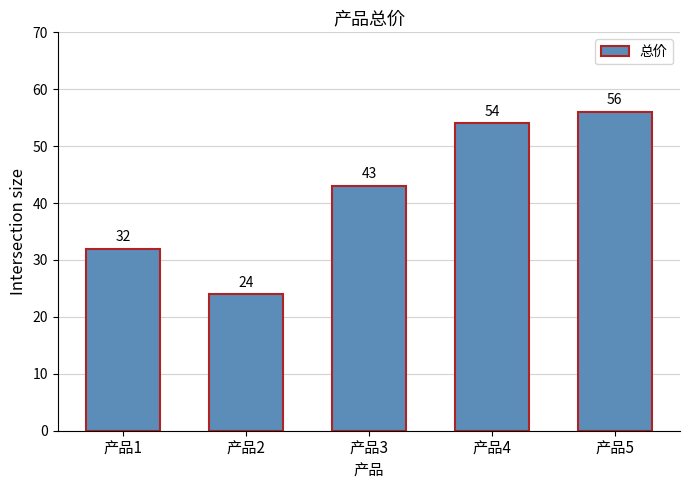

What is the greatest value displayed?

56